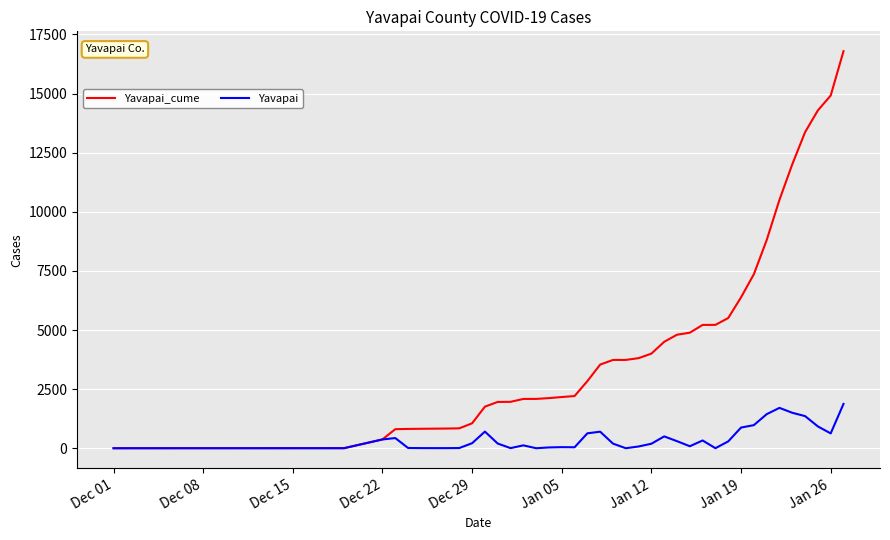

Which series has the widest spread of values?

Yavapai_cume